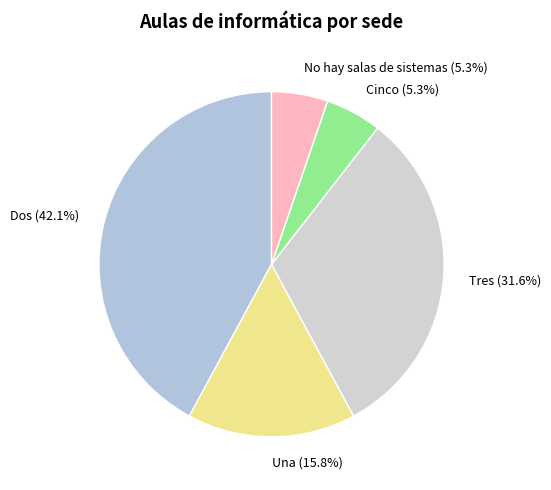

Which has a higher value, No hay salas de sistemas (5.3%) or Una (15.8%)?

Una (15.8%)